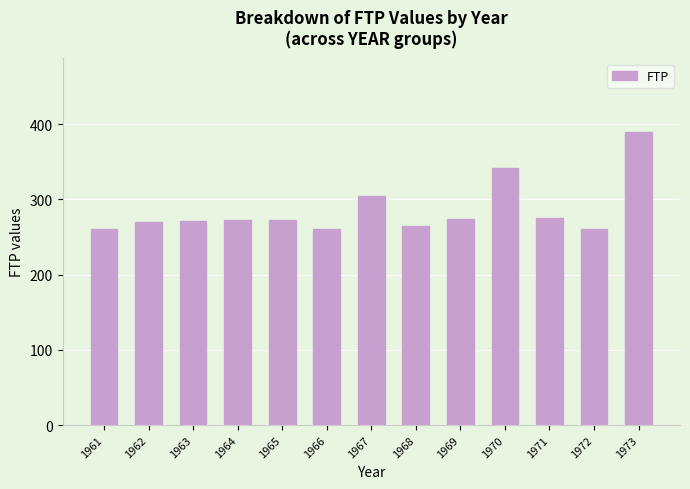

What is the ratio of the value at 1962 to the value at 1973?

0.7